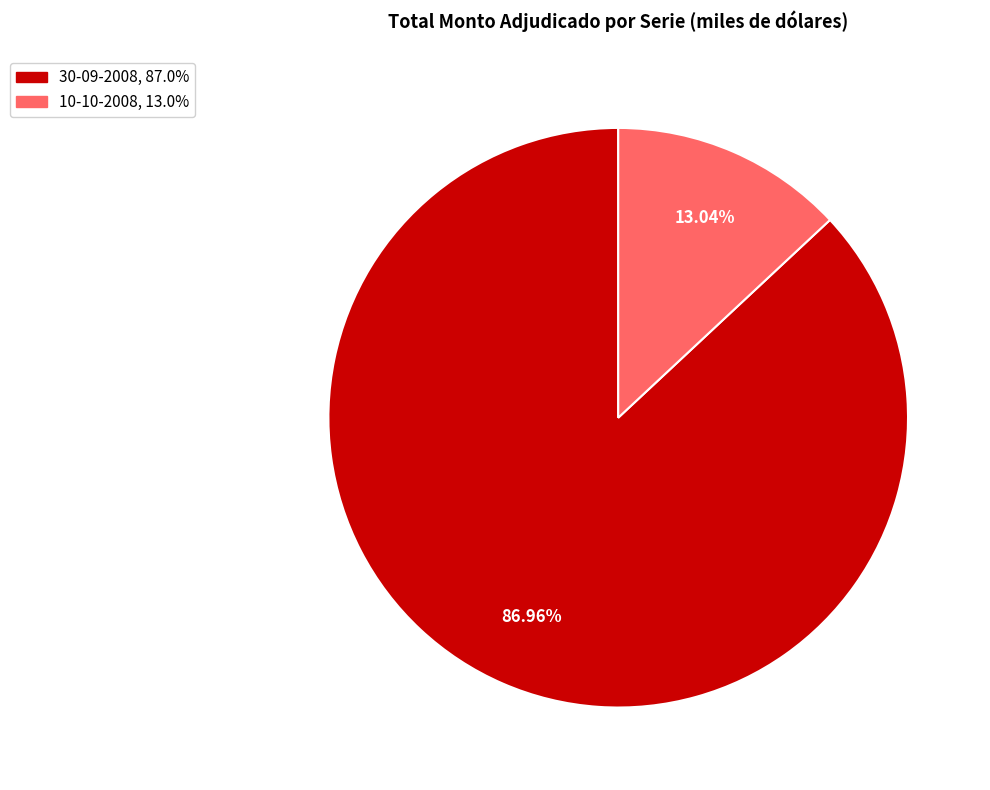

Which slice is the smallest?

10-10-2008